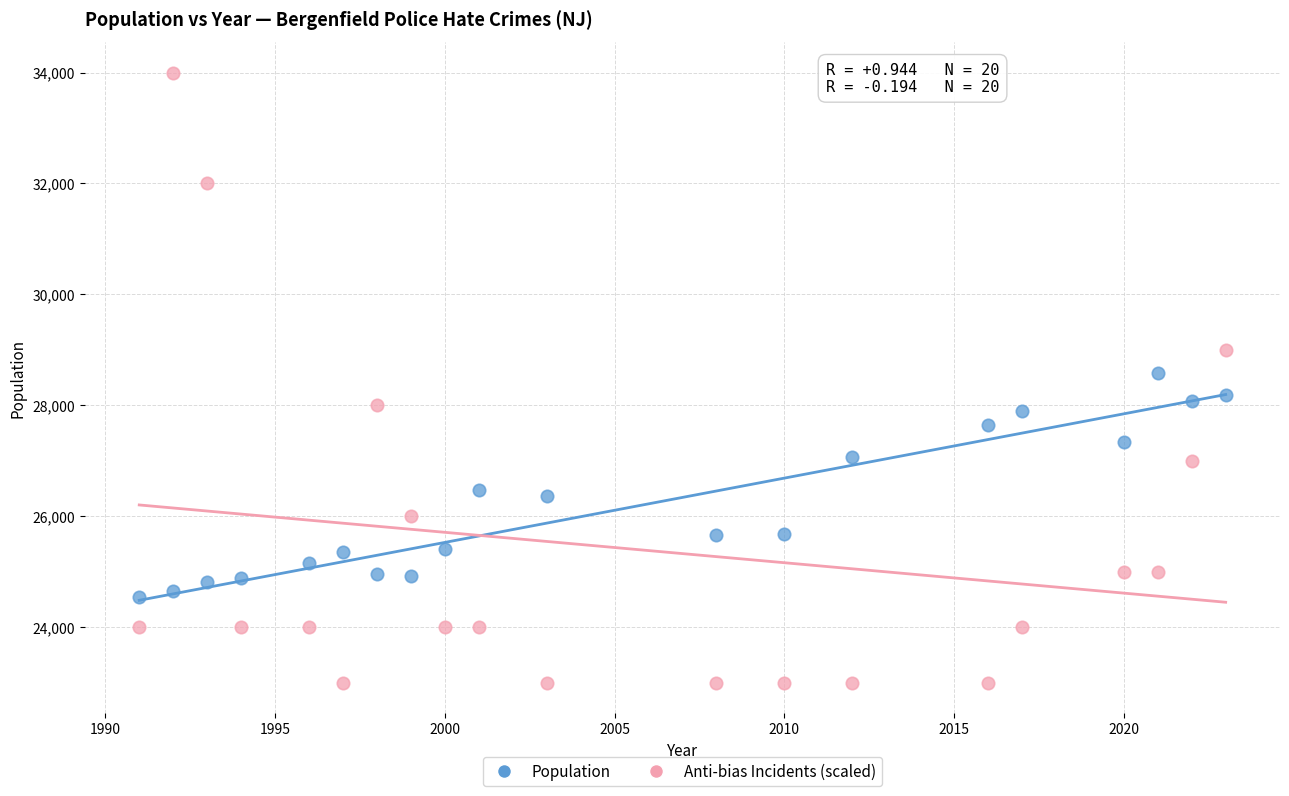

Across all data points, what is the range of Y values (max minus min)?

11000